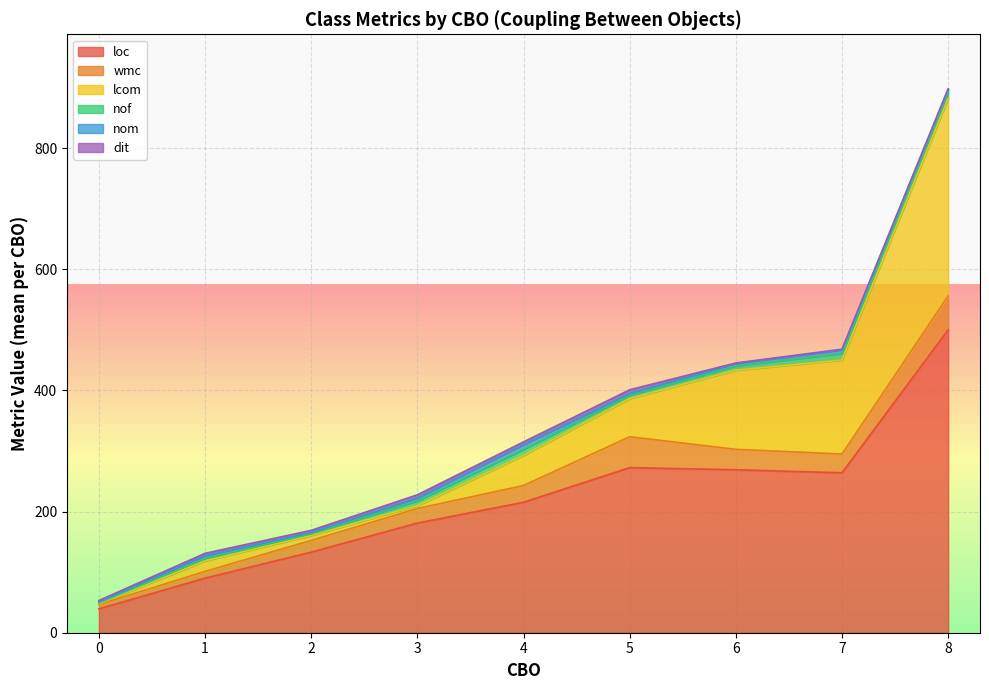

What is the lowest value of the loc series?

39.3